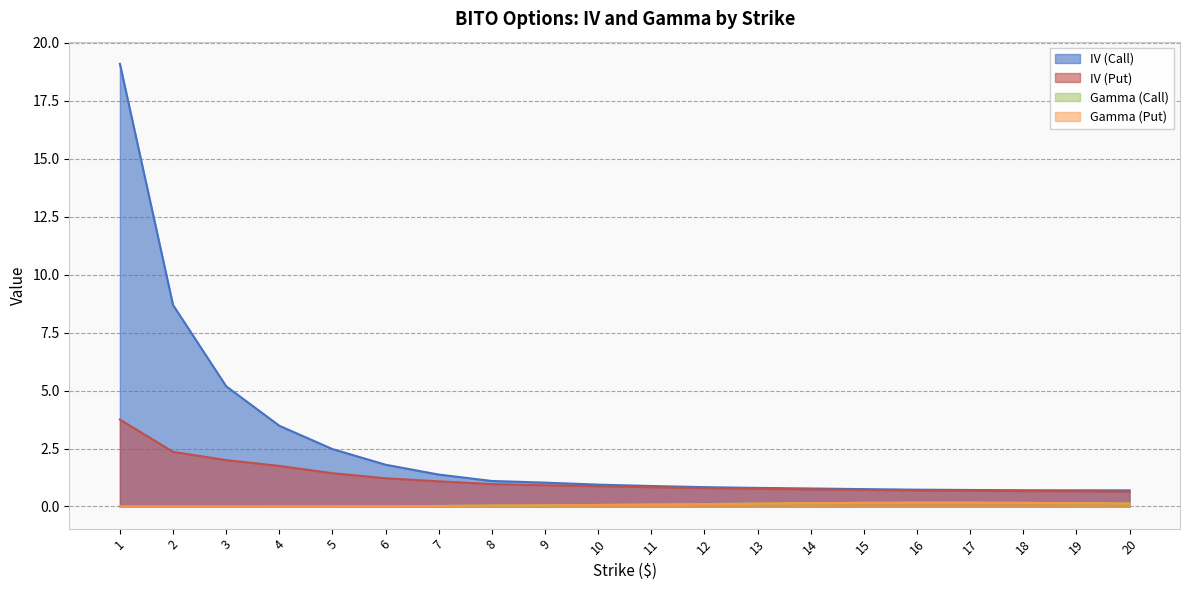

What is the spread (max minus min) of values at 13?

0.7